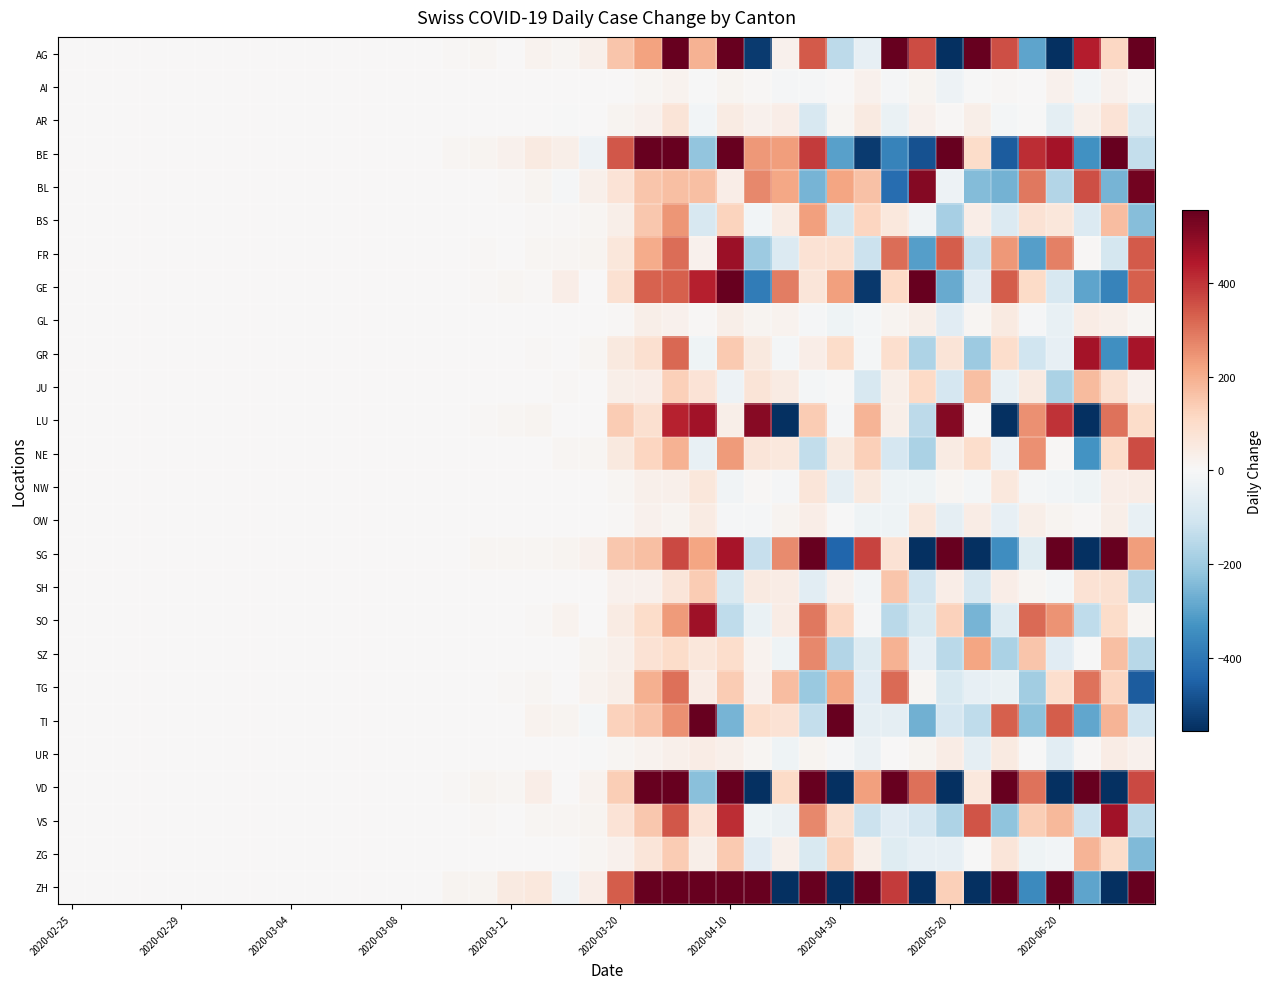

Reading left to right, list all the values displayed in this chart.

AG: 0	0	0	0	0	0	0	0	0	0	1	0	0	2	8	10	3	21	9	30	156	224	704	193	754	-532	24	339	-144	-47	778	361	-1070	607	358	-291	-783	436	114	869
AI: 0	0	0	0	0	0	0	0	0	0	0	0	0	0	0	0	1	0	1	0	4	12	18	-4	17	8	-5	-7	2	23	-8	15	-27	-4	5	3	26	-17	22	8
AR: 0	0	0	0	0	0	0	0	0	0	0	0	0	0	1	0	1	3	-1	3	16	26	72	-14	47	23	38	-88	13	52	-38	24	8	32	-12	-2	-55	28	75	-72
BE: 0	0	0	0	0	0	0	0	0	0	1	1	2	0	13	14	22	49	33	-30	344	704	1440	-219	1346	240	230	390	-301	-531	-372	-485	736	103	-462	408	462	-334	1089	-131
BL: 0	0	0	0	0	0	0	0	0	0	0	0	1	0	2	4	8	14	-8	29	74	153	168	165	37	268	216	-257	220	162	-424	511	-27	-240	-262	294	-163	358	-258	535
BS: 0	0	0	0	0	0	0	0	0	0	0	0	0	1	1	4	4	7	6	9	33	150	244	-90	124	-14	46	226	-98	118	58	-19	-184	36	-75	82	62	-77	172	-236
FR: 0	0	0	0	0	0	0	0	0	0	0	1	0	0	2	7	1	12	10	15	61	207	312	25	476	-201	-76	80	86	-120	309	-306	334	-120	242	-304	280	5	-97	340
GE: 0	0	0	0	0	0	0	0	0	0	1	0	0	1	3	7	9	7	35	3	83	327	333	430	618	-389	285	66	227	-536	112	563	-278	-65	338	106	-90	-294	-369	330
GL: 0	0	0	0	0	0	0	0	0	0	0	0	0	0	0	1	0	2	0	1	5	31	25	8	33	16	19	-8	-23	-9	17	32	-62	11	52	-5	-40	43	29	9
GR: 0	0	0	0	0	0	0	0	0	0	0	0	1	0	2	3	3	7	4	11	54	90	317	-22	147	56	-9	36	101	-13	94	-170	71	-202	99	-110	-47	460	-342	456
JU: 0	0	0	0	0	0	0	0	0	0	0	0	0	0	1	1	3	3	6	2	31	35	133	75	-28	71	46	-11	-1	-87	31	109	-95	169	-43	51	-175	175	86	25
LU: 0	0	0	0	0	0	0	0	0	0	0	1	0	1	3	7	10	16	3	2	142	87	428	465	34	505	-564	141	-7	189	32	-144	509	-1	-640	255	401	-556	301	101
NE: 0	0	0	0	0	0	0	0	0	0	0	0	1	0	2	2	2	4	9	11	55	118	191	-41	237	66	57	-138	53	132	-93	-175	45	96	-27	253	6	-331	101	360
NW: 0	0	0	0	0	0	0	0	0	0	0	0	0	0	0	1	0	2	2	2	9	27	27	61	-20	7	-5	68	-52	54	-22	-23	9	-12	60	-9	-16	-25	38	41
OW: 0	0	0	0	0	0	0	0	0	0	0	0	0	0	1	0	0	1	1	3	8	22	14	46	-5	-6	15	38	-4	-26	-22	59	-52	43	-47	32	15	7	31	-41
SG: 0	0	0	0	0	0	0	0	0	0	0	1	1	0	4	10	9	13	16	22	150	168	368	221	456	-128	263	597	-442	373	81	-914	1105	-634	-343	-67	756	-626	934	234
SH: 0	0	0	0	0	0	0	0	0	0	0	0	0	0	1	1	2	1	4	3	25	26	66	143	-84	50	43	-58	23	-17	152	-106	35	-87	37	12	-13	79	84	-153
SO: 0	0	0	0	0	0	0	0	0	0	0	1	0	0	3	1	4	7	18	1	47	101	237	472	-139	-38	41	292	113	-7	-148	-86	129	-257	-70	314	249	-139	102	11
SZ: 0	0	0	0	0	0	0	0	0	0	0	0	0	0	2	3	0	4	2	15	27	79	102	61	97	18	-23	267	-164	-73	192	-46	-150	221	-175	155	-63	-2	166	-154
TG: 0	0	0	0	0	0	0	0	0	0	0	1	0	0	3	1	8	10	1	20	31	197	304	41	139	26	171	-208	216	-64	316	13	-86	-46	-35	-195	93	303	119	-460
TI: 0	0	0	0	0	0	0	0	0	0	0	1	0	1	4	2	4	20	15	-11	130	158	254	555	-259	96	79	-134	650	-52	-50	-268	-94	-140	330	-226	334	-287	189	-107
UR: 0	0	0	0	0	0	0	0	0	0	0	0	0	0	1	0	1	1	1	-1	10	18	29	42	28	9	-22	15	-6	-32	2	15	43	-50	52	-4	-58	7	41	24
VD: 0	0	0	0	0	0	0	0	0	0	1	1	0	1	6	16	13	39	0	20	136	688	970	-231	899	-627	105	728	-692	229	608	307	-870	60	1045	300	-1385	1175	-813	365
VS: 0	0	0	0	0	0	0	0	0	0	0	1	0	0	2	5	3	12	12	16	76	151	343	77	410	-26	-32	268	87	-119	-63	-93	-171	349	-224	135	178	-114	466	-145
ZG: 0	0	0	0	0	0	0	0	0	0	0	0	0	0	2	1	1	4	2	11	24	69	142	31	146	-61	27	-83	125	32	-69	-46	-45	-2	67	-23	-17	190	103	-246
ZH: 0	0	0	0	0	0	0	0	0	1	0	1	3	2	17	14	49	57	-18	37	338	1206	708	1575	772	1788	-2853	2434	-1359	1092	388	-870	134	-1210	987	-355	1244	-293	-1224	1322